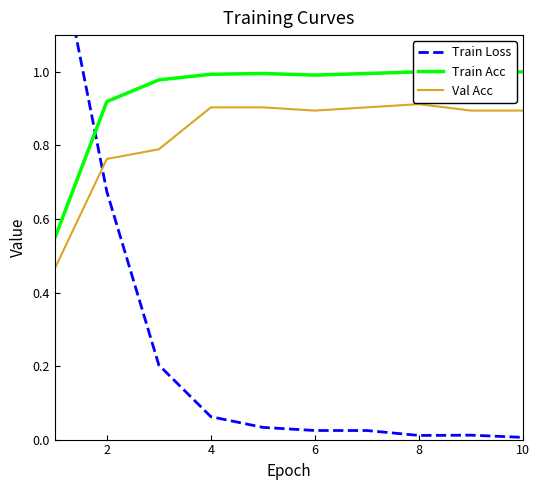

True or false: Train Acc and Train Loss cross at least once.

True